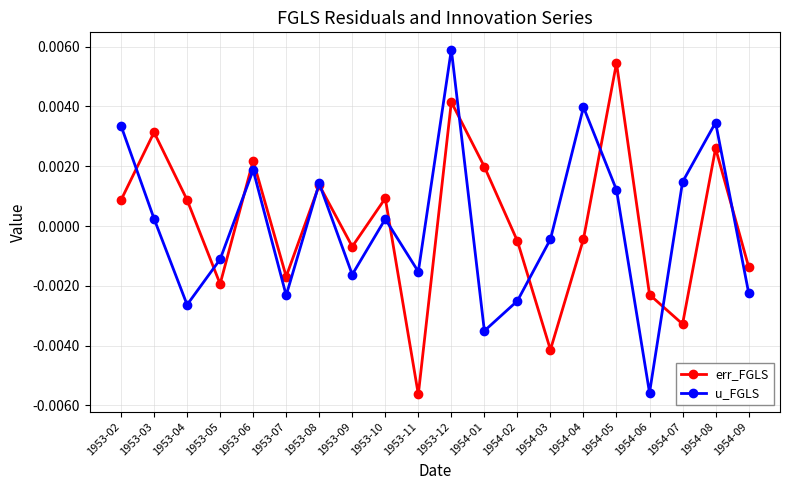

How many negative values does the err_FGLS series have?

10